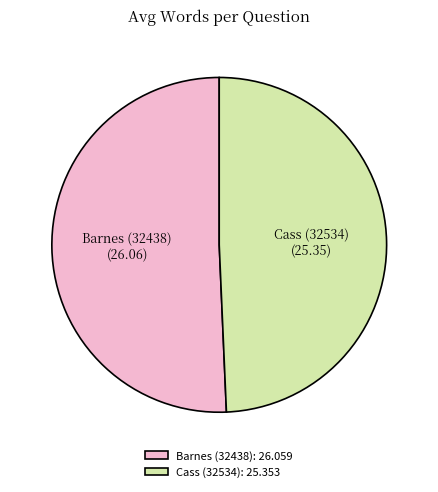

Approximately how many times larger is the value at Cass (32534) compared to Barnes (32438)?

1.0